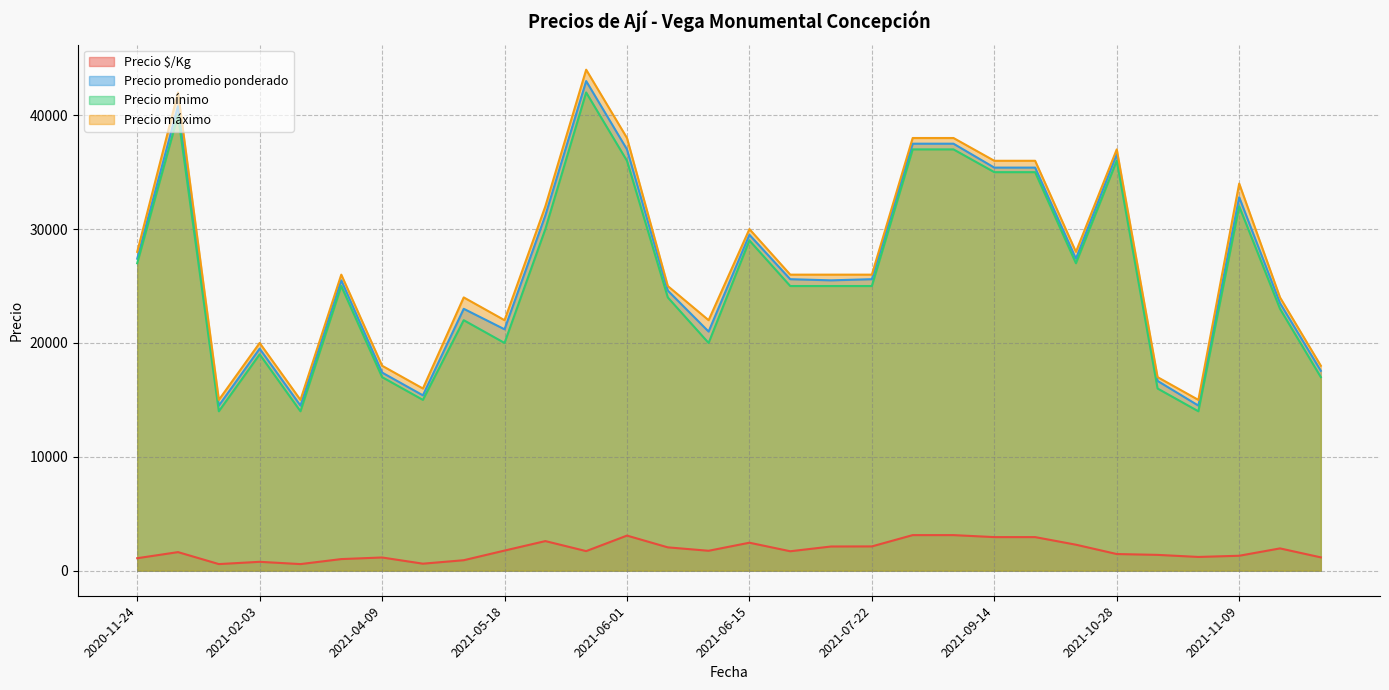

True or false: Precio promedio ponderado and Precio mínimo cross at least once.

False